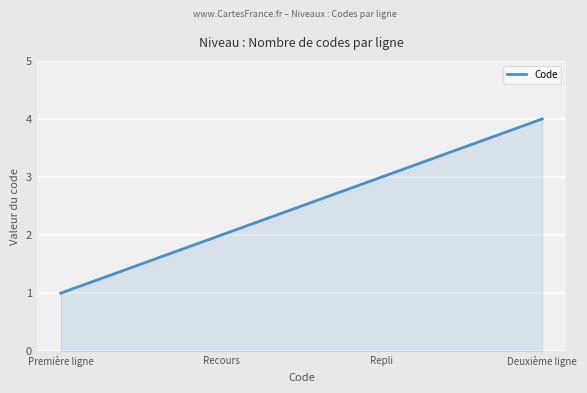

How many distinct data groups are displayed?

1